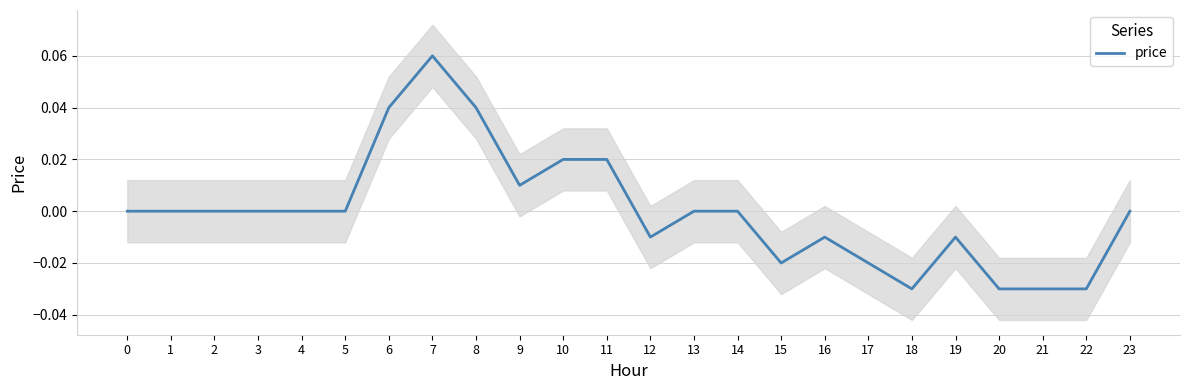

Reading right to left, what are all the values shown in this chart?

0.0	-0.0	-0.0	-0.0	-0.0	-0.0	-0.0	-0.0	-0.0	0.0	0.0	-0.0	0.0	0.0	0.0	0.0	0.1	0.0	0.0	0.0	0.0	0.0	0.0	0.0